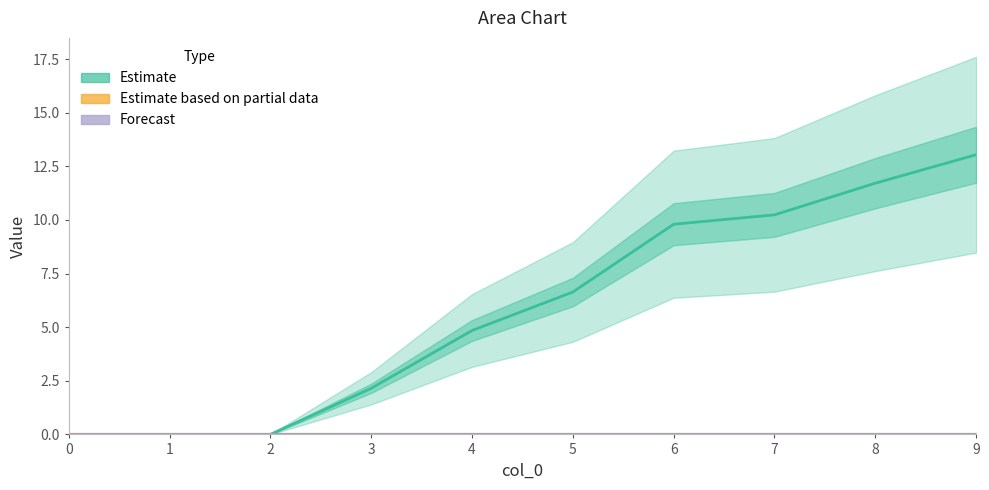

Reading left to right, transcribe all the data shown in this chart.

Estimate: 0=0.0	1=0.0	2=0.0	3=2.1	4=4.8	5=6.6	6=9.8	7=10.2	8=11.7	9=13.0
Estimate based on partial data: 0=0.0	1=0.0	2=0.0	3=0.0	4=0.0	5=0.0	6=0.0	7=0.0	8=0.0	9=0.0
Forecast: 0=0.0	1=0.0	2=0.0	3=0.0	4=0.0	5=0.0	6=0.0	7=0.0	8=0.0	9=0.0